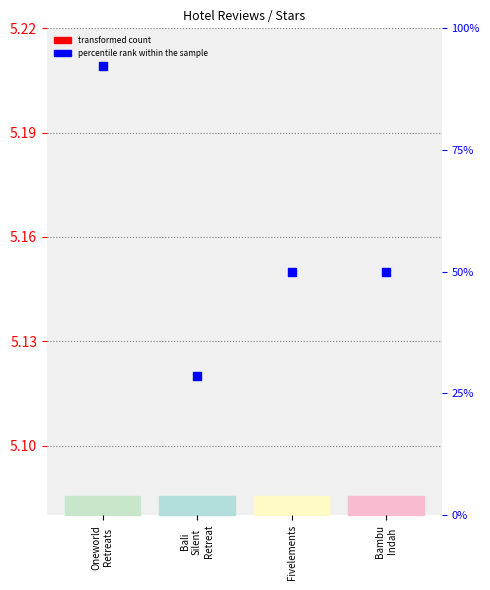

Which series has the largest total across all categories?

percentile rank within the sample